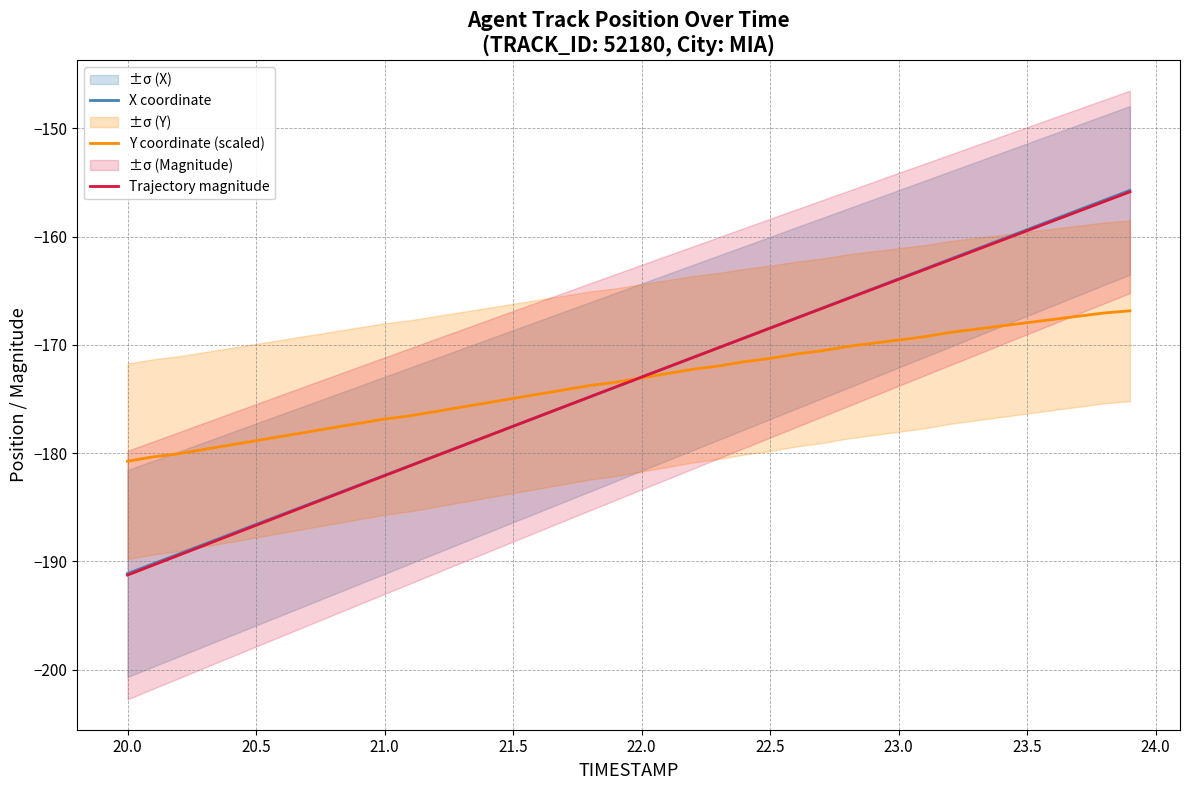

Which series has the largest total across all categories?

X coordinate